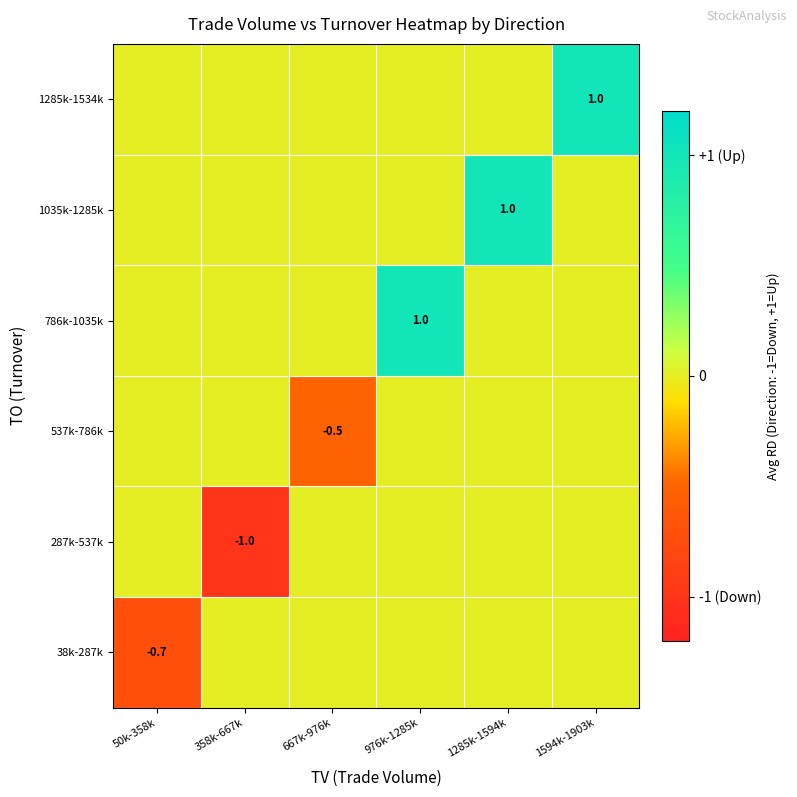

True or false: 287k-537k has a value of -1.0 at 358k-667k.

True